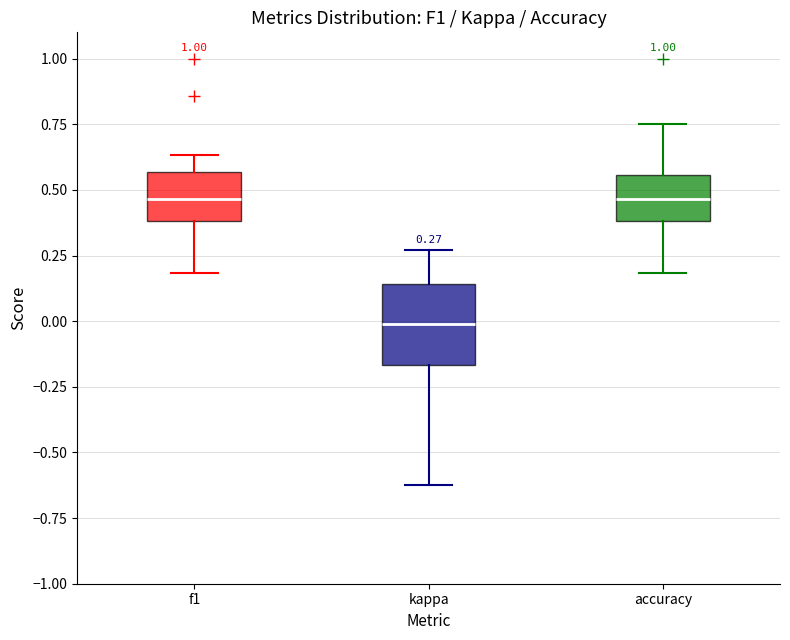

Comparing the boxes themselves (not the whiskers), which one is the tallest?

kappa